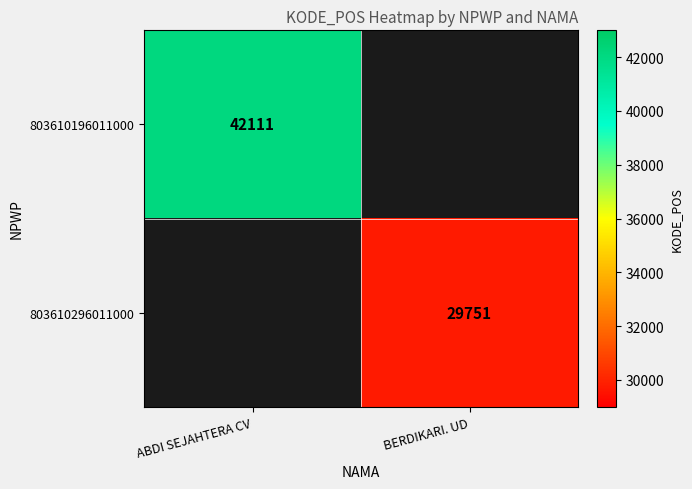

Which category has the highest value across all series?

ABDI SEJAHTERA CV